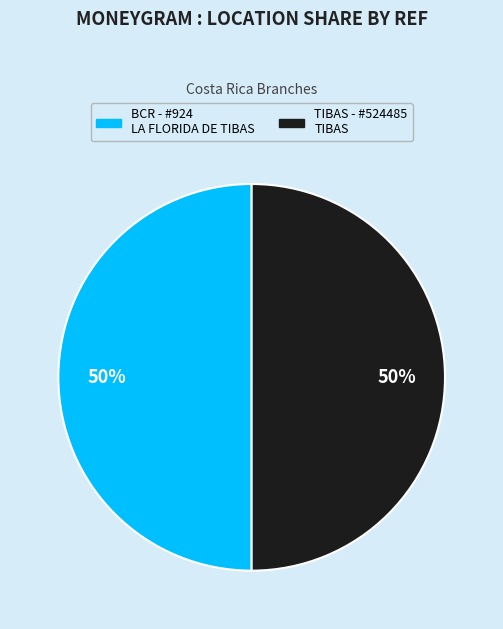

Which slice is the smallest?

BCR - #924 - LA FLORIDA DE TIBAS